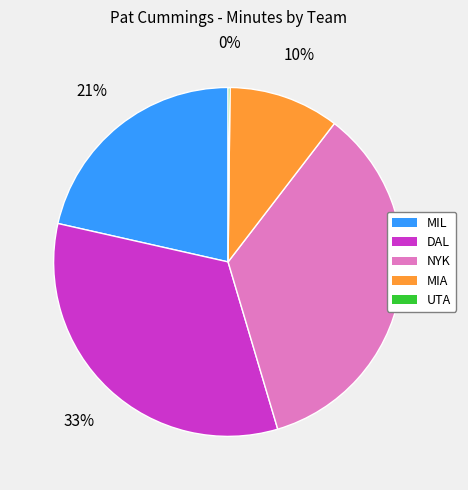

Which slice is the largest?

NYK